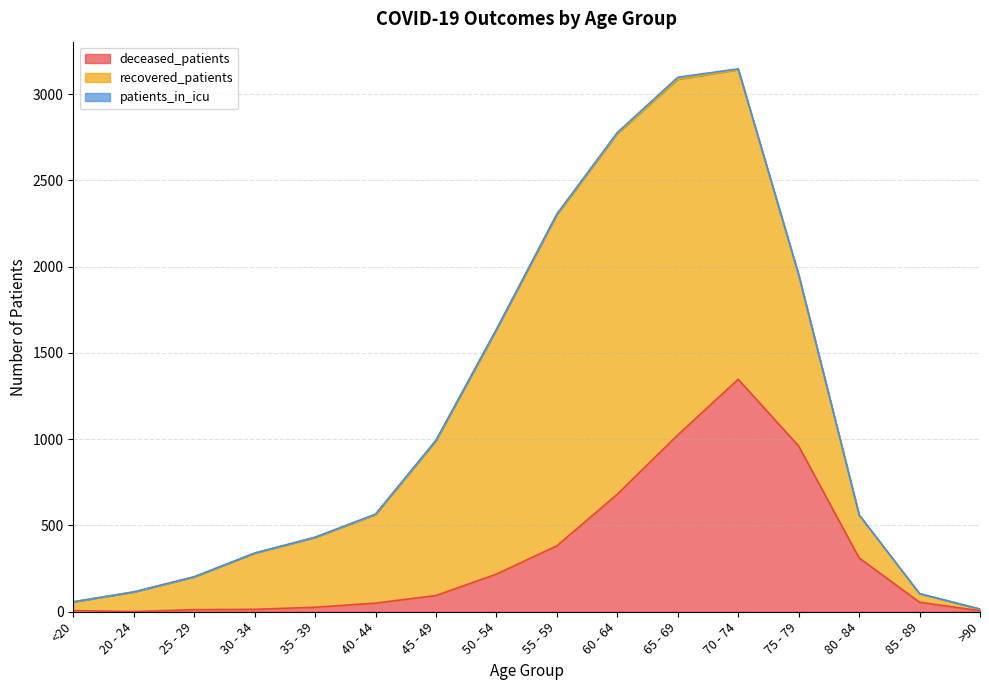

At which category does recovered_patients reach its first local peak?

60 - 64